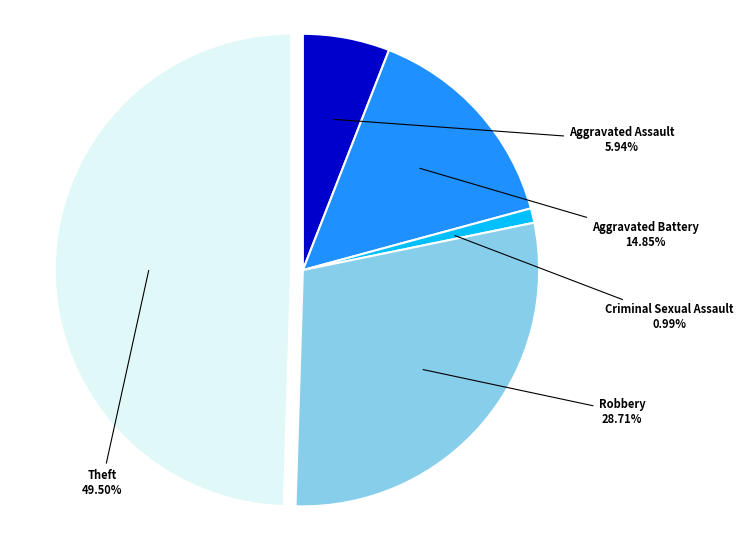

How many segments does this pie chart have?

5